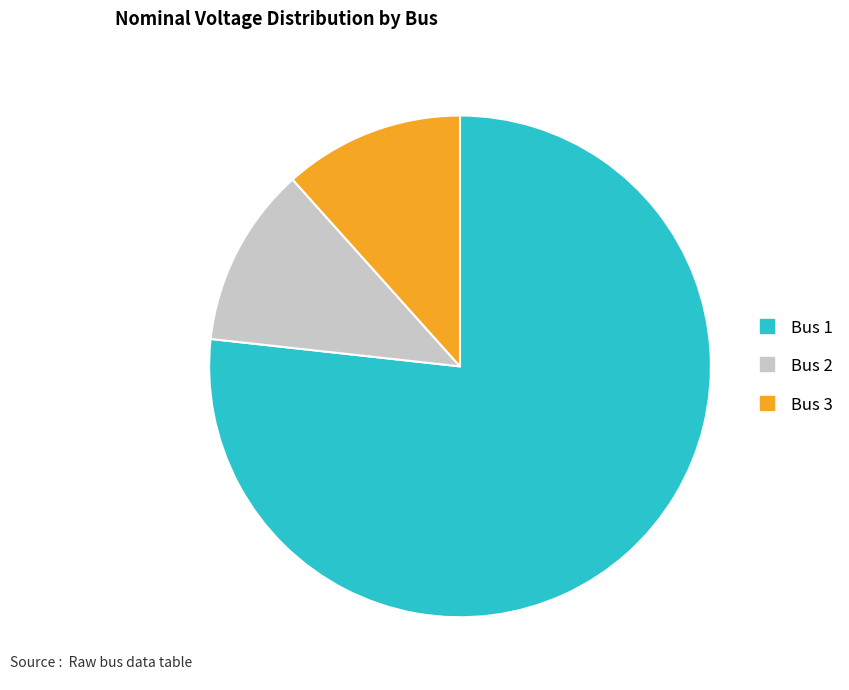

Count the number of slices in the pie.

3